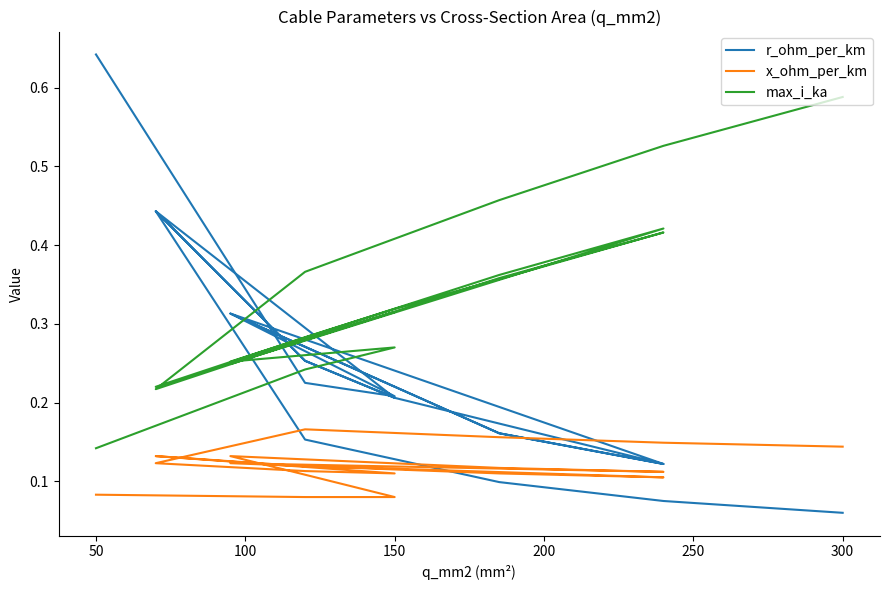

What is the smallest value displayed?

0.1